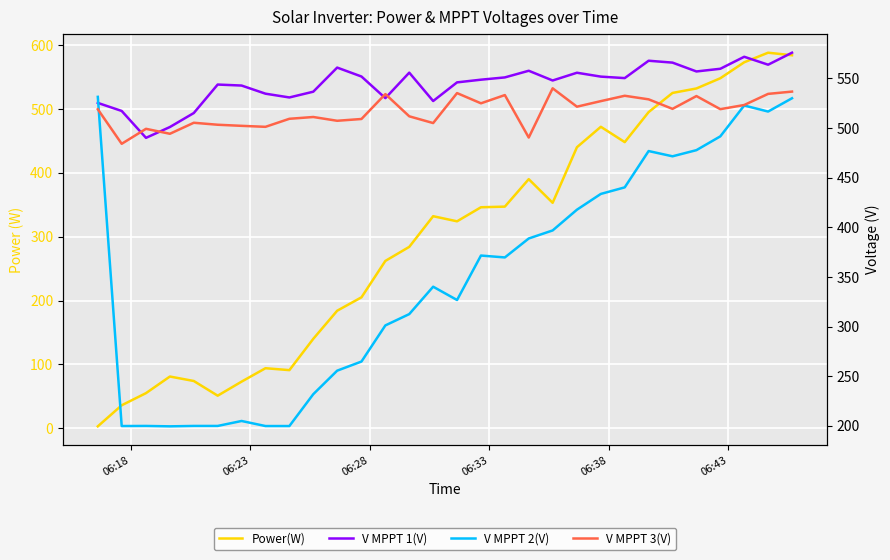

What value does the V MPPT 2(V) series have at 06:23?

199.8